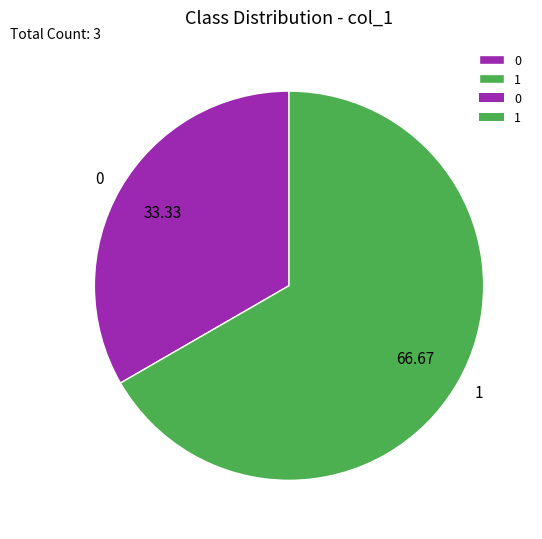

Do 0 and 1 together represent more than half of the pie?

Yes